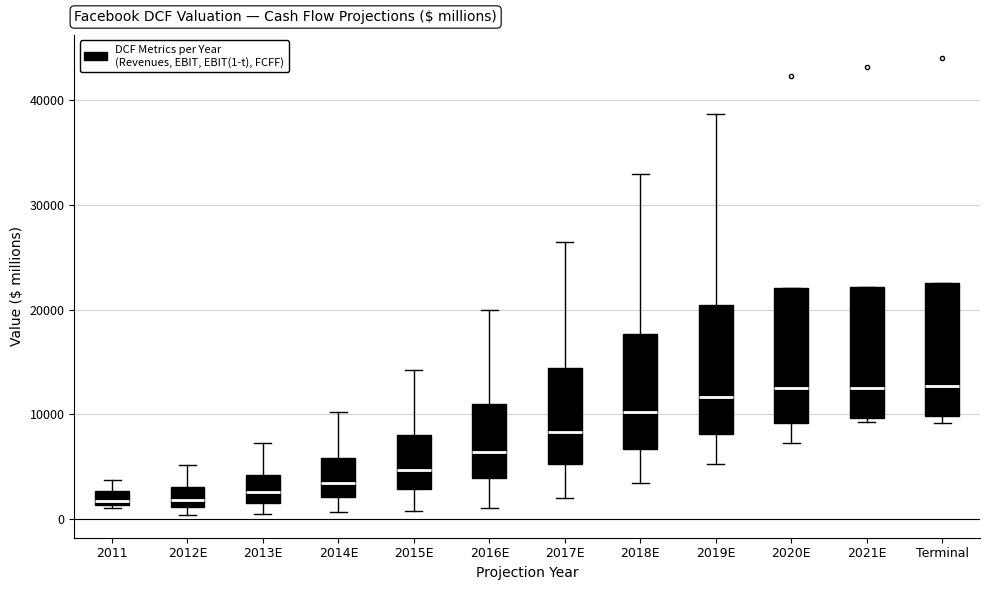

Where is the upper edge of the box for 2014E on the y-axis? The values are not printed on the chart, so give them approximately, as read against the axis.

6000